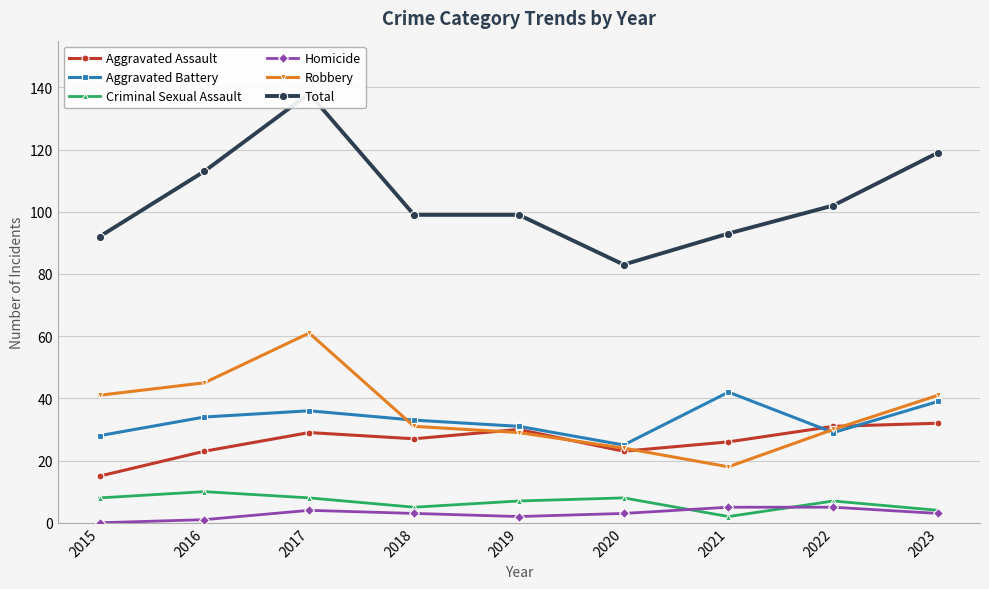

Between which two adjacent categories do Robbery and Aggravated Battery first intersect?

2017 and 2018